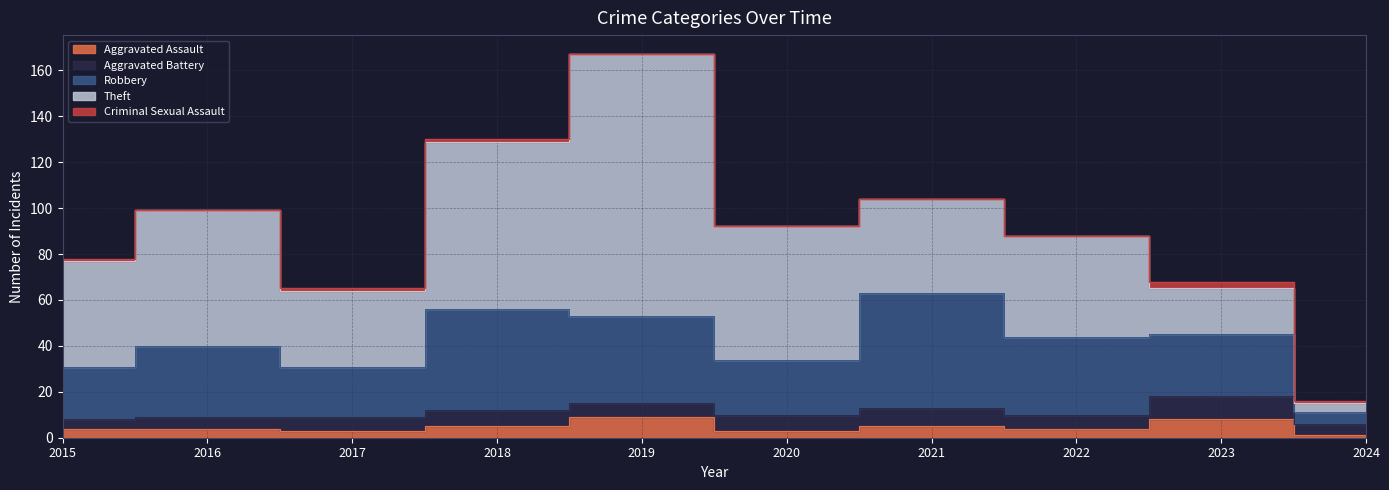

Reading left to right, extract all data points from this chart.

Aggravated Assault: 2015=4	2016=4	2017=3	2018=5	2019=9	2020=3	2021=5	2022=4	2023=8	2024=1
Aggravated Battery: 2015=4	2016=5	2017=6	2018=7	2019=6	2020=7	2021=8	2022=6	2023=10	2024=5
Robbery: 2015=23	2016=31	2017=22	2018=44	2019=38	2020=24	2021=50	2022=34	2023=27	2024=5
Theft: 2015=46	2016=59	2017=33	2018=73	2019=114	2020=58	2021=41	2022=44	2023=20	2024=4
Criminal Sexual Assault: 2015=1	2016=0	2017=1	2018=1	2019=0	2020=0	2021=0	2022=0	2023=3	2024=1